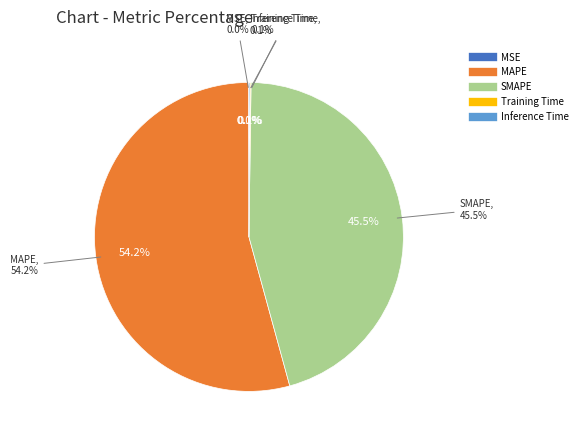

Rank the categories by value from lowest to highest.

MSE, Training Time, Inference Time, SMAPE, MAPE